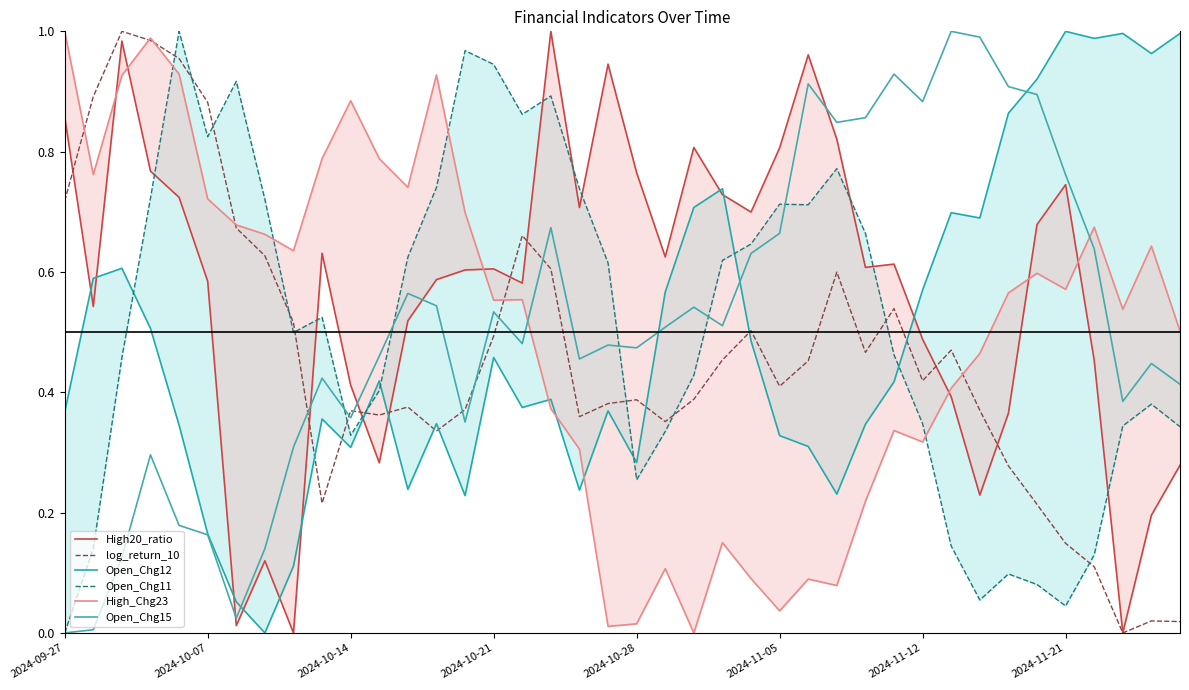

The value of Open_Chg11 at 27 is 0.8. True or false?

True